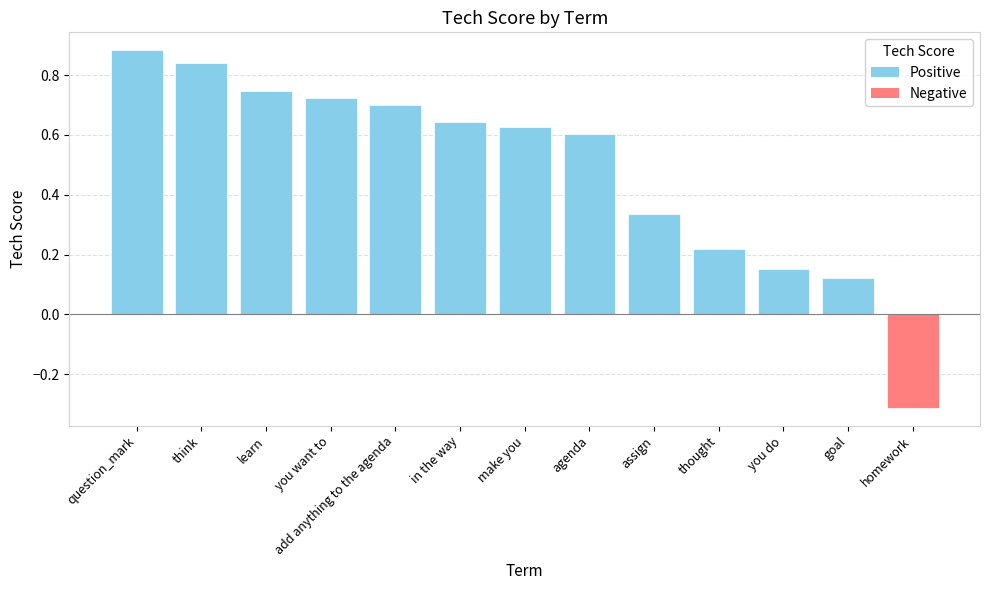

List the labels in order of value, smallest first.

homework, goal, you do, thought, assign, agenda, make you, in the way, add anything to the agenda, you want to, learn, think, question_mark